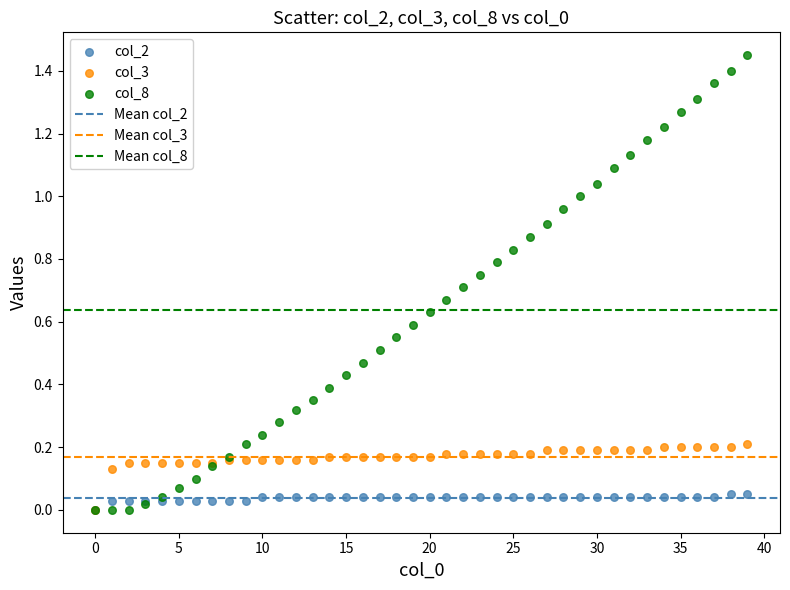

Which series has the widest spread of Y values?

col_8